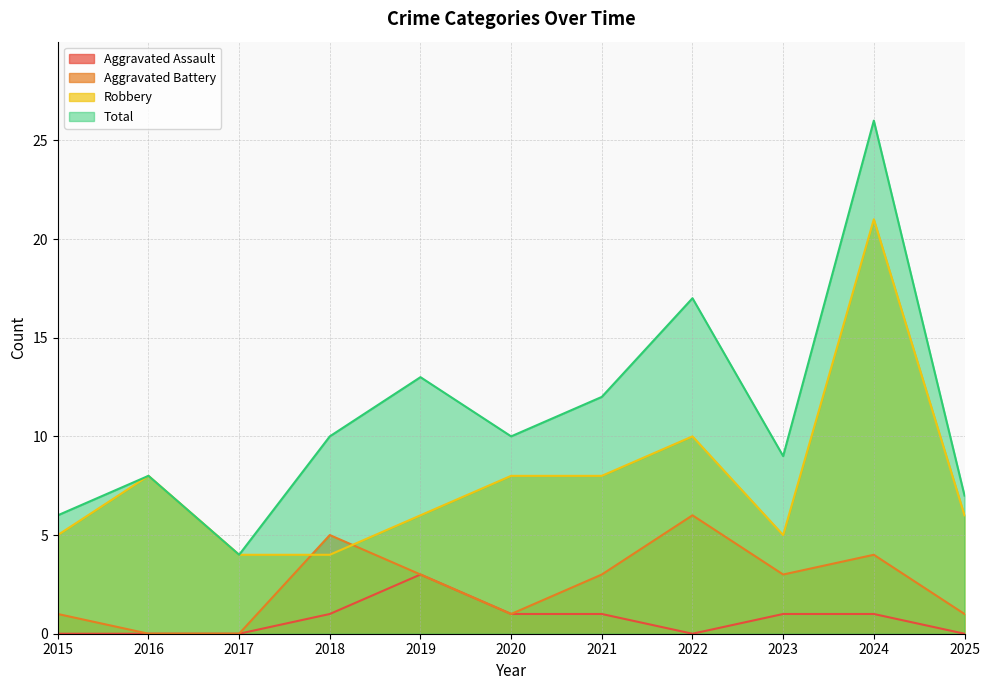

What is the total value across all series at 2021?

24